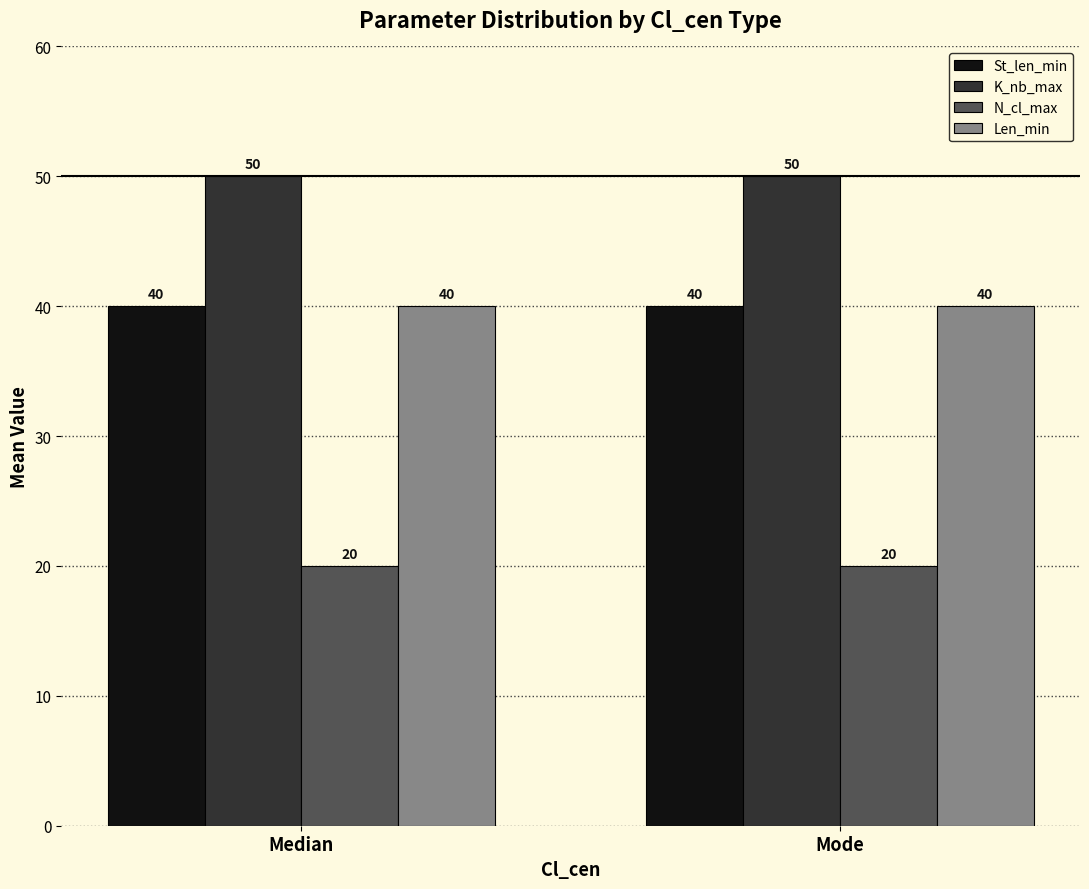

What is the spread (max minus min) of values at Mode?

30